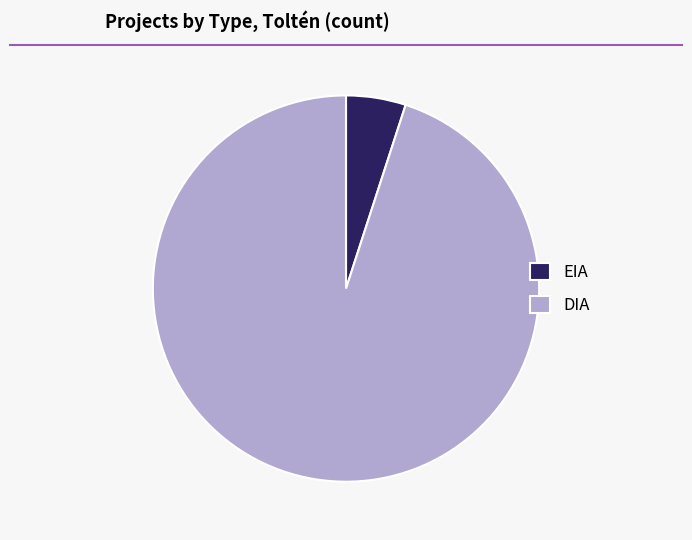

How many segments does this pie chart have?

2